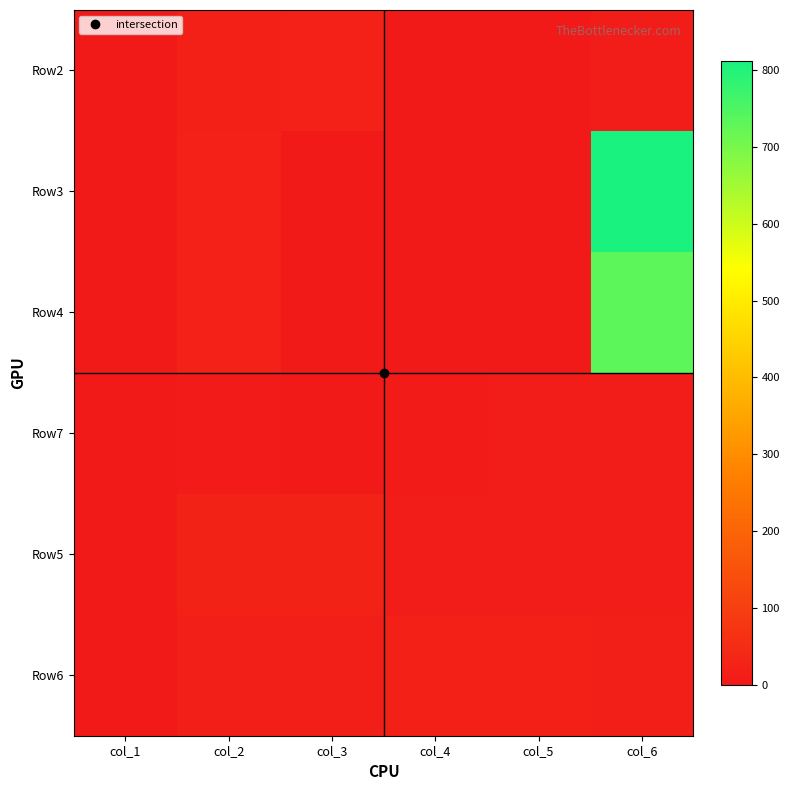

At how many categories does at least one series exceed 475?

1